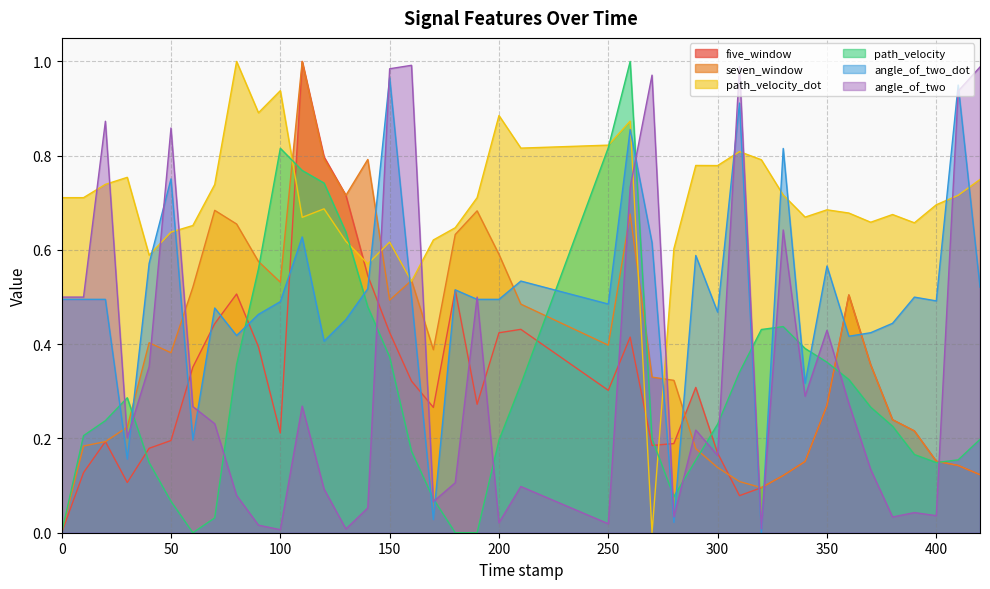

True or false: five_window has more than 2 points higher than both neighbors.

True